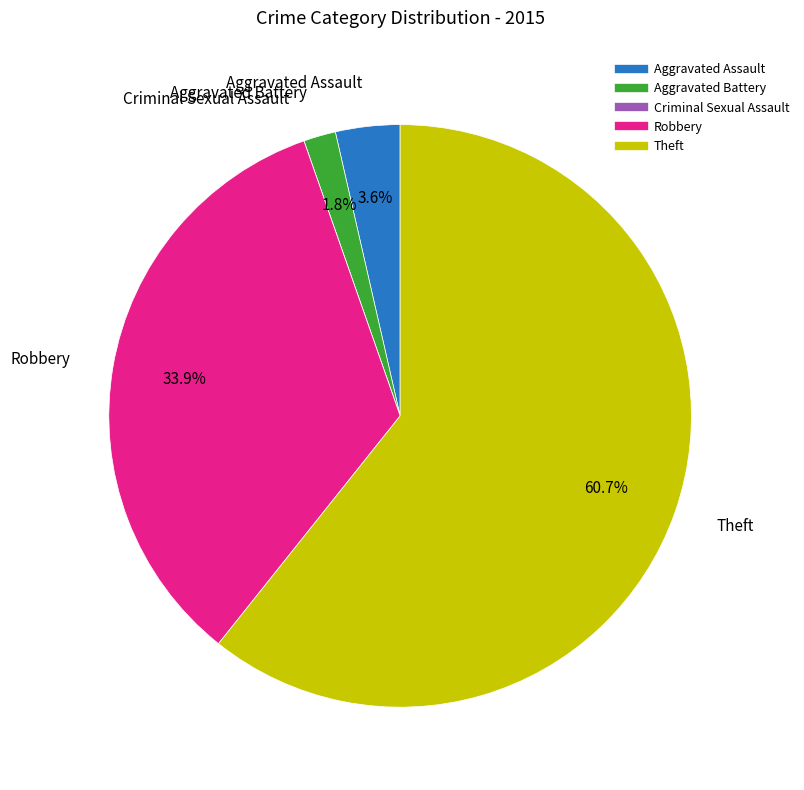

Is there a majority slice in this chart?

Yes